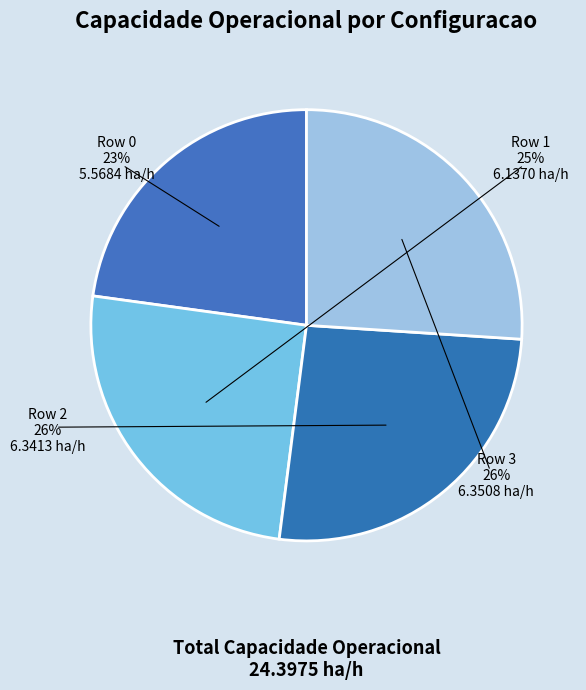

Does Row 2 account for over 50% of the chart?

No